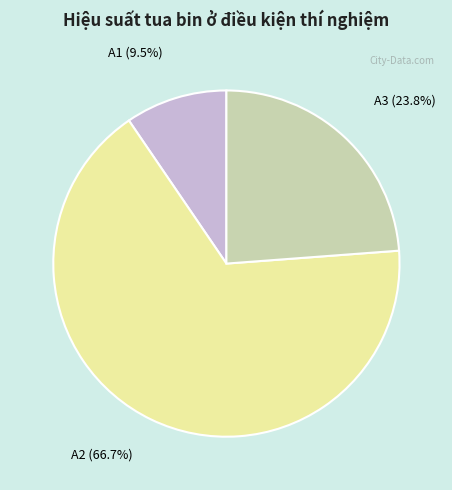

Is there a majority slice in this chart?

Yes